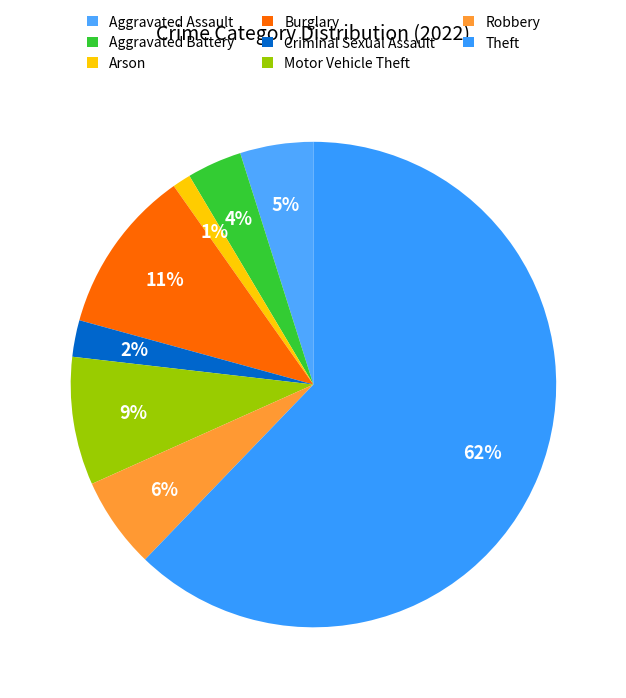

To the nearest percent, what is the combined percentage of Aggravated Battery and Theft?

66%